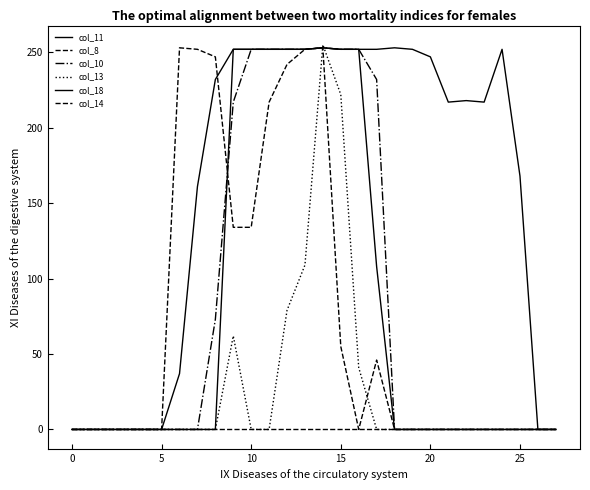

Which label corresponds to the largest value in the chart?

14